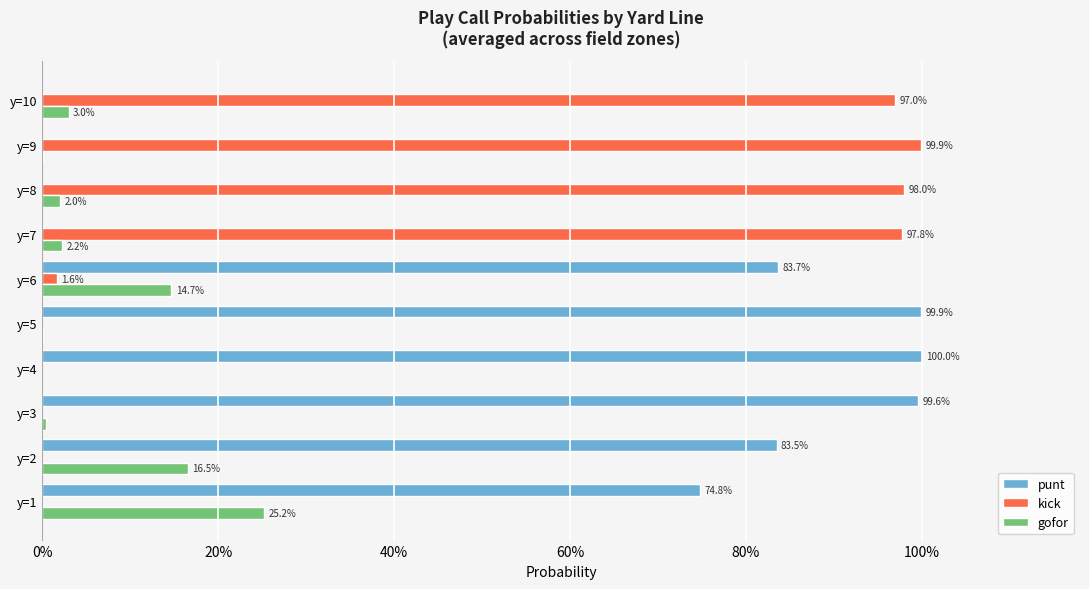

Reading left to right, what are all the values shown in this chart?

punt: 0.7	0.8	1.0	1.0	1.0	0.8	0.0	0.0	0.0	0.0
kick: 0.0	0.0	0.0	0.0	0.0	0.0	1.0	1.0	1.0	1.0
gofor: 0.3	0.2	0.0	0.0	0.0	0.1	0.0	0.0	0.0	0.0